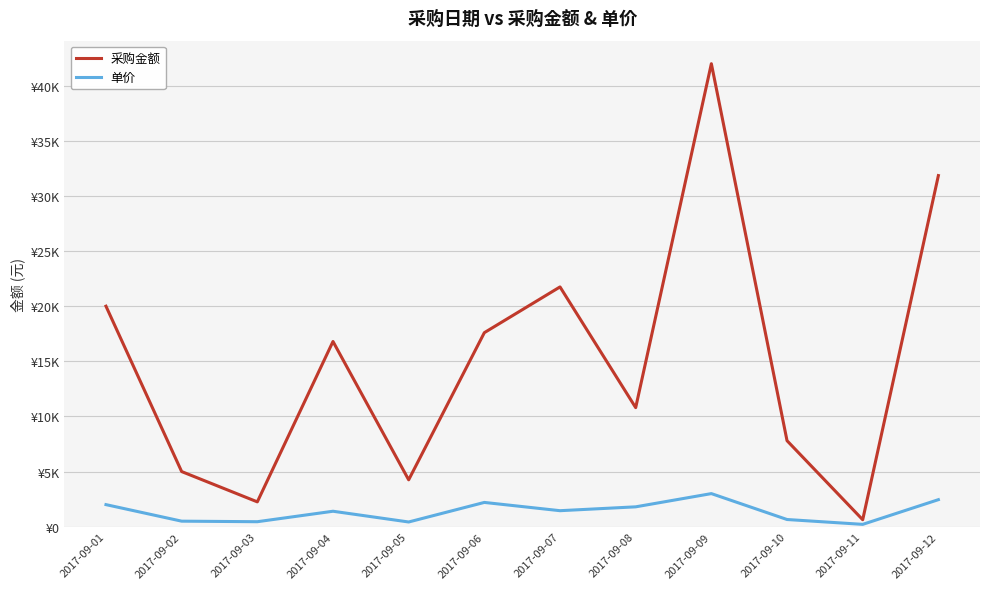

Rank the categories by 采购金额 value from highest to lowest.

2017-09-09, 2017-09-12, 2017-09-07, 2017-09-01, 2017-09-06, 2017-09-04, 2017-09-08, 2017-09-10, 2017-09-02, 2017-09-05, 2017-09-03, 2017-09-11